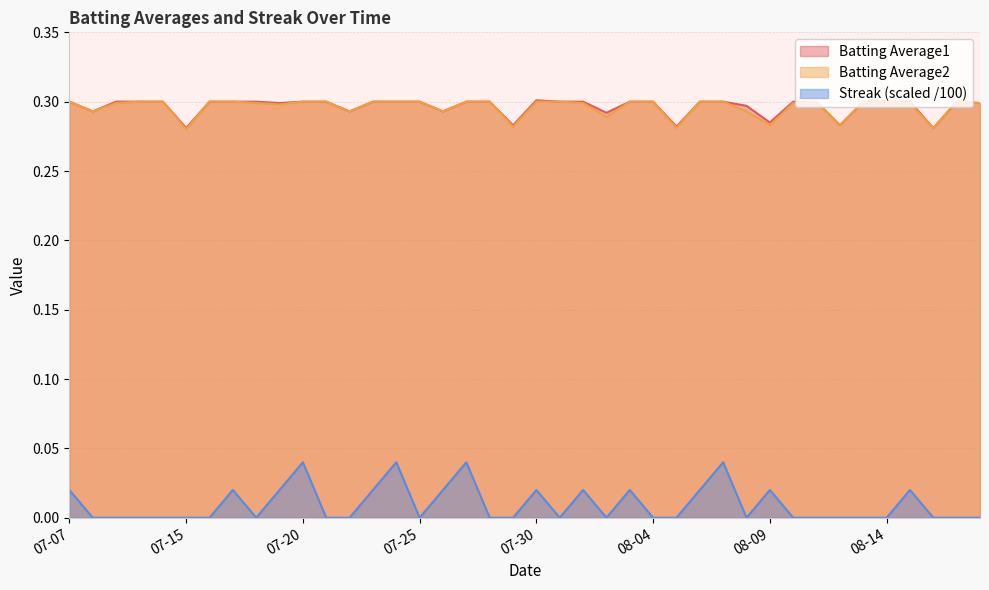

What is the spread (max minus min) of values at 2010-08-17?

0.3